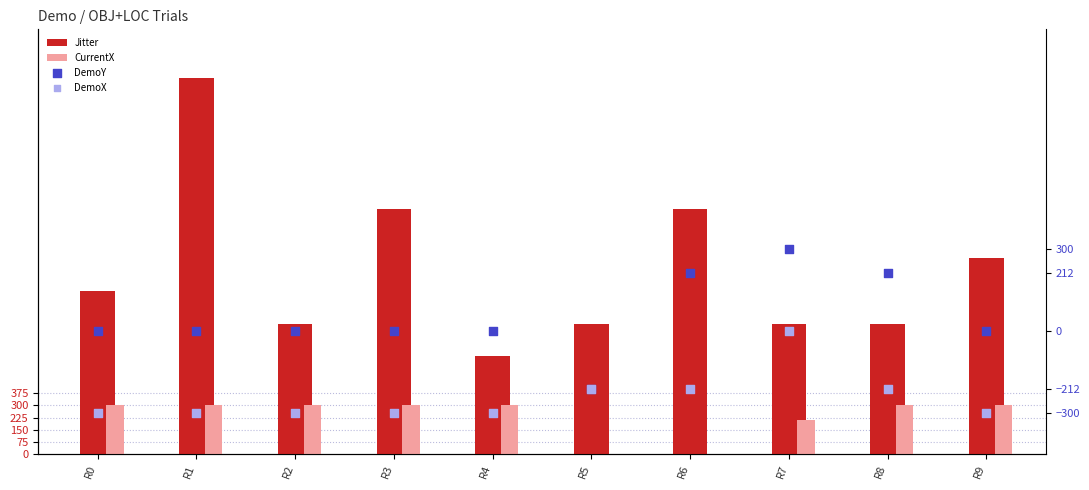

Which series has the largest total across all categories?

Jitter